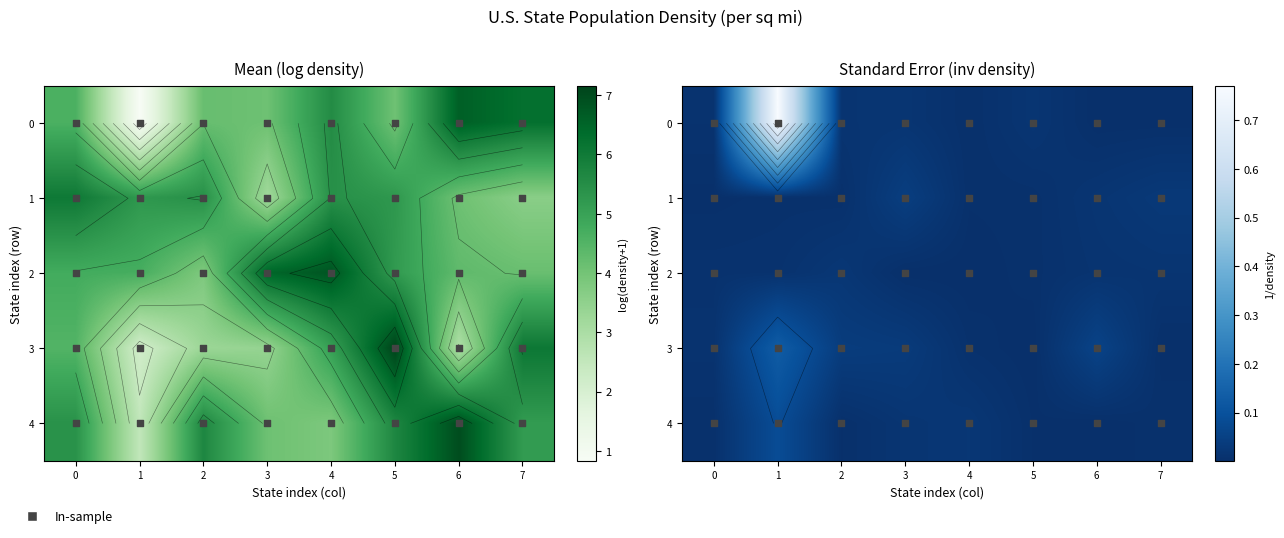

What is the sum of all 0 values?

0.8